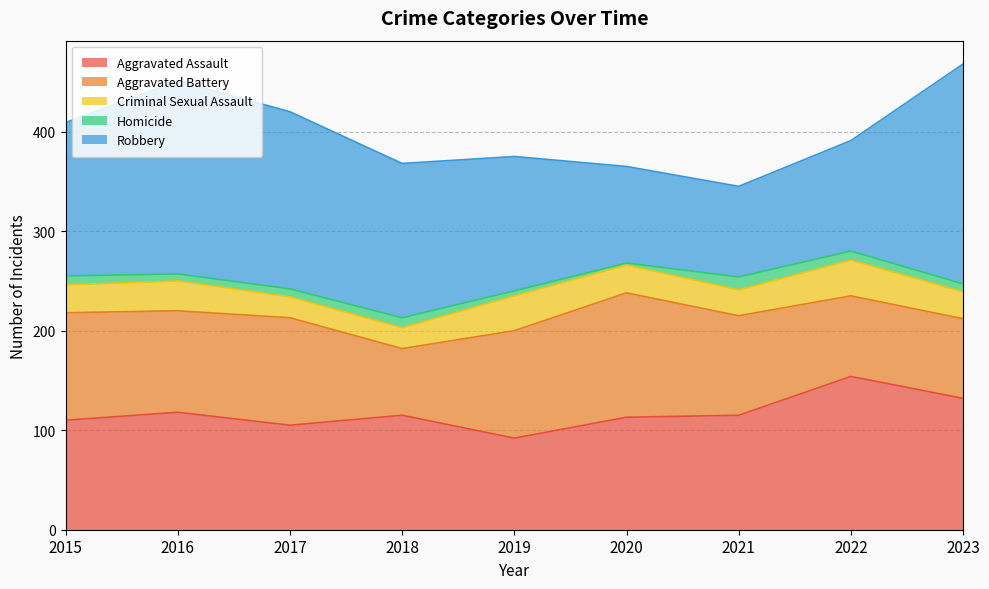

Which series changed the most between 2015 and 2020?

Robbery